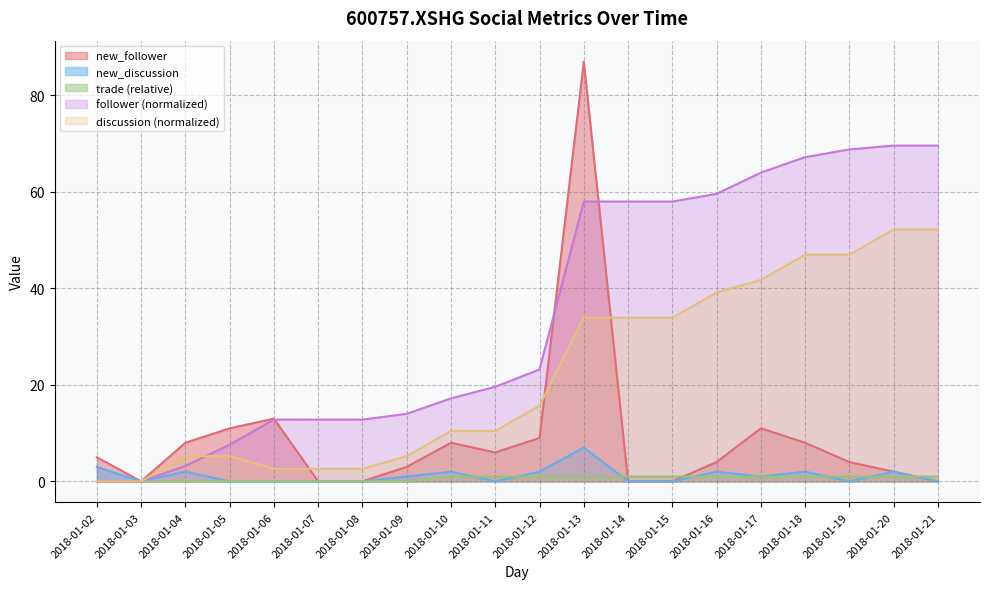

At how many categories does at least one series exceed 60?

6